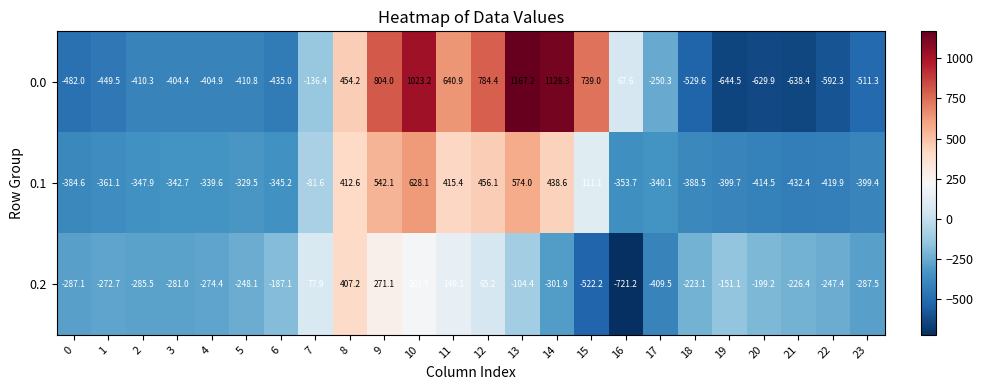

True or false: 0.0 has a value of 67.6 at 16.

True